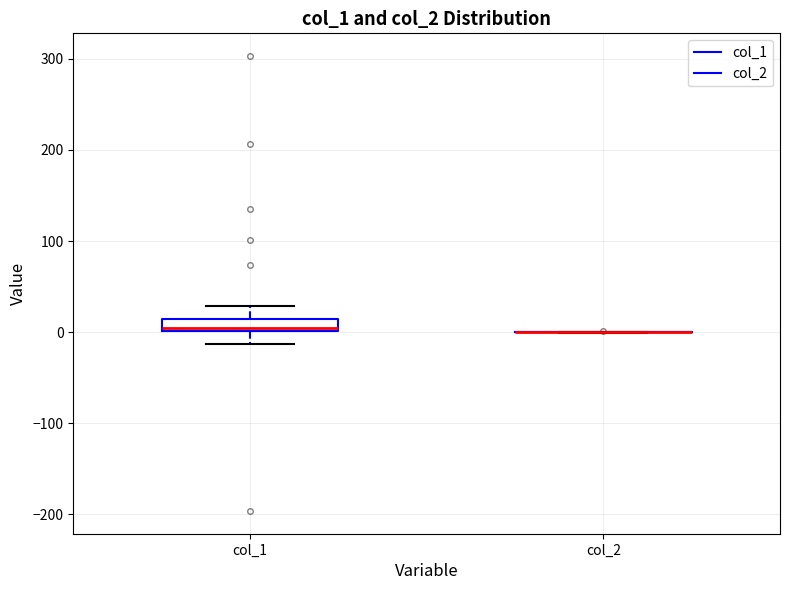

Comparing the boxes themselves (not the whiskers), which one is the tallest?

col_1